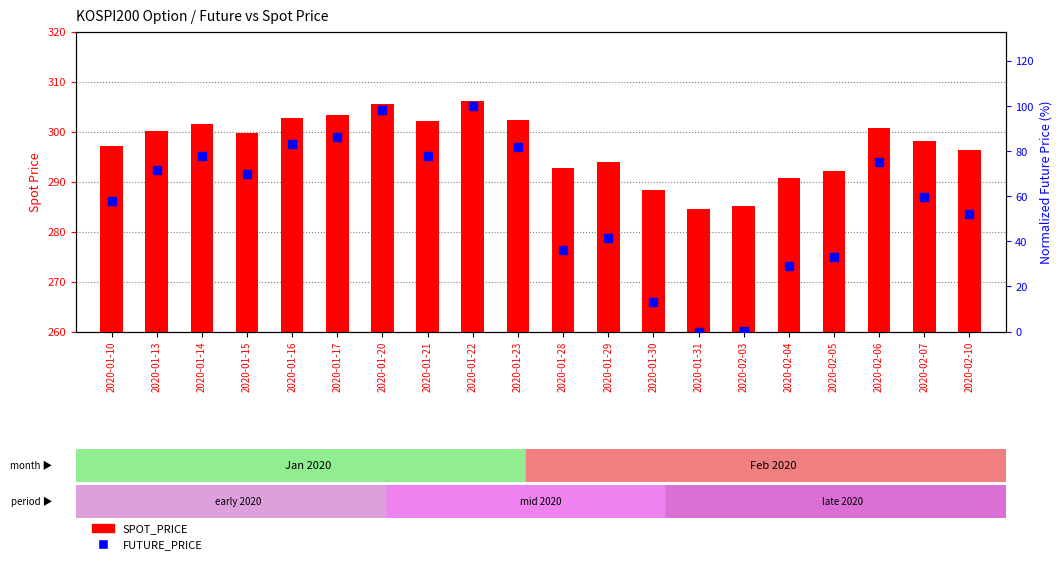

What is the total value across all series at 2020-02-04?

319.6